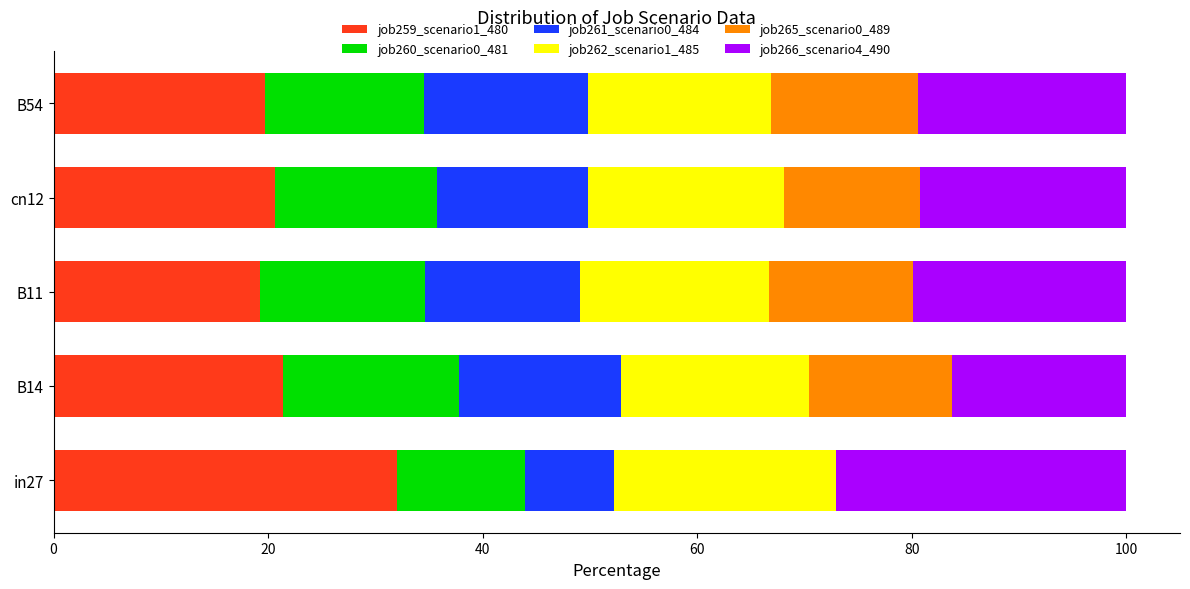

What are all the series names shown in the legend?

job259_scenario1_480, job260_scenario0_481, job261_scenario0_484, job262_scenario1_485, job265_scenario0_489, job266_scenario4_490